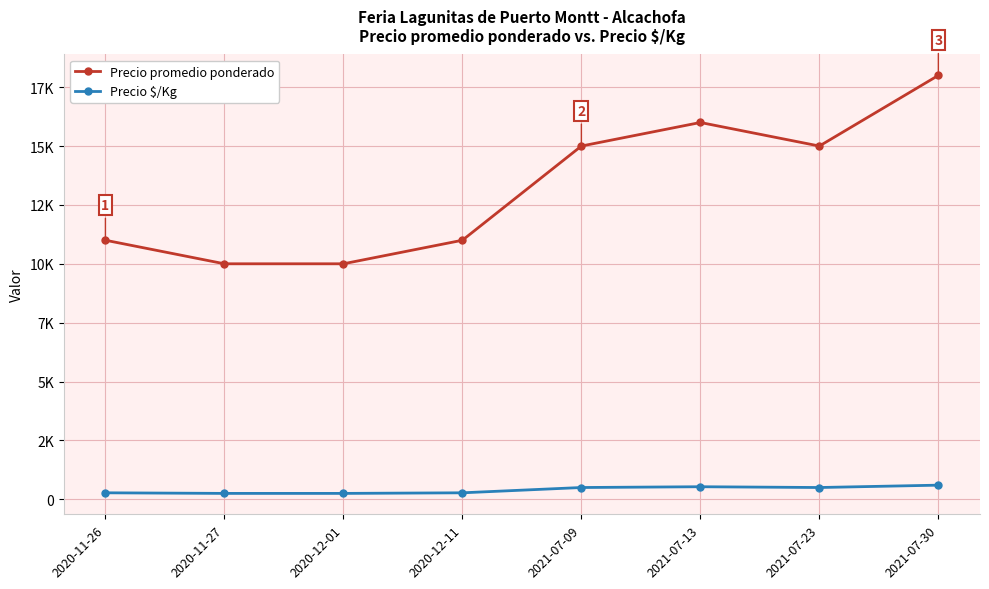

Where is Precio promedio ponderado nearest to the value 14000?

2021-07-09